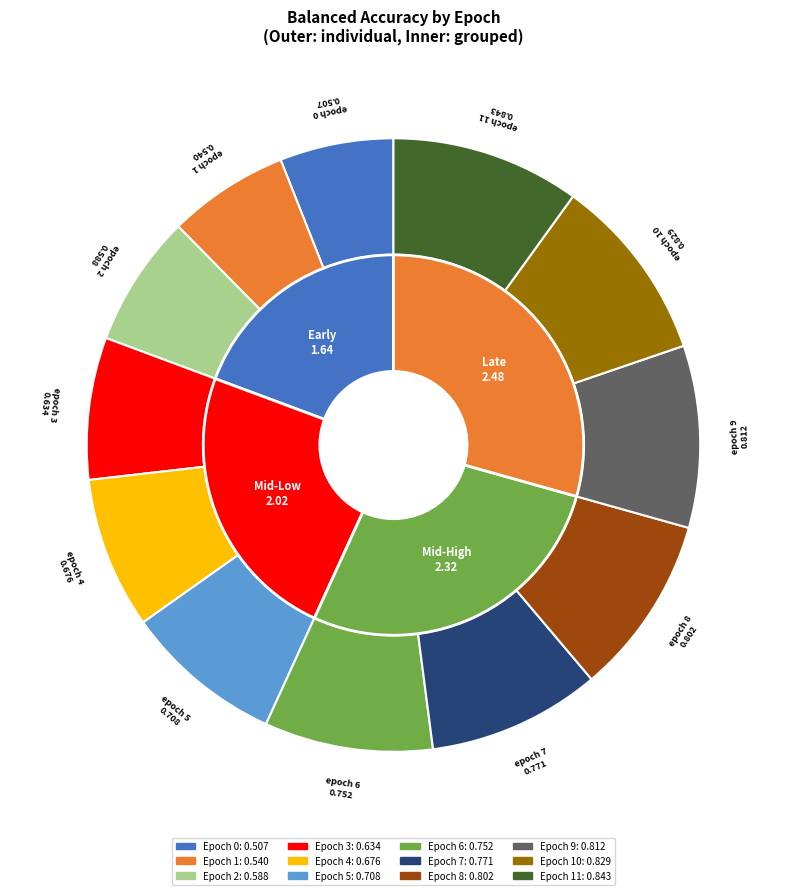

Is there a majority slice in this chart?

No